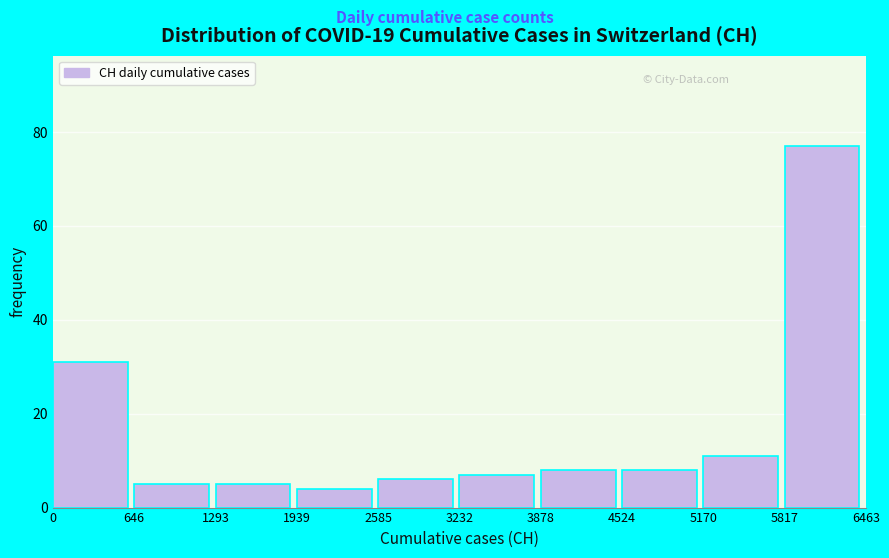

Reading left to right, list every bar in this chart as the range it spans on the x-axis followed by its height. The values are not printed on the chart, so give them approximately, as read against the axis.

0 to 646: 32
646 to 1293: 6
1293 to 1939: 6
1939 to 2585: 4
2585 to 3232: 6
3232 to 3878: 8
3878 to 4524: 8
4524 to 5170: 8
5170 to 5817: 12
5817 to 6463: 78